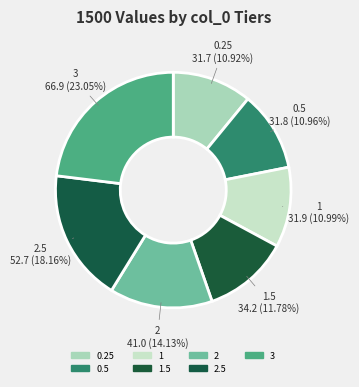

To the nearest percent, what is the combined percentage of 0.25 and 2?

25%